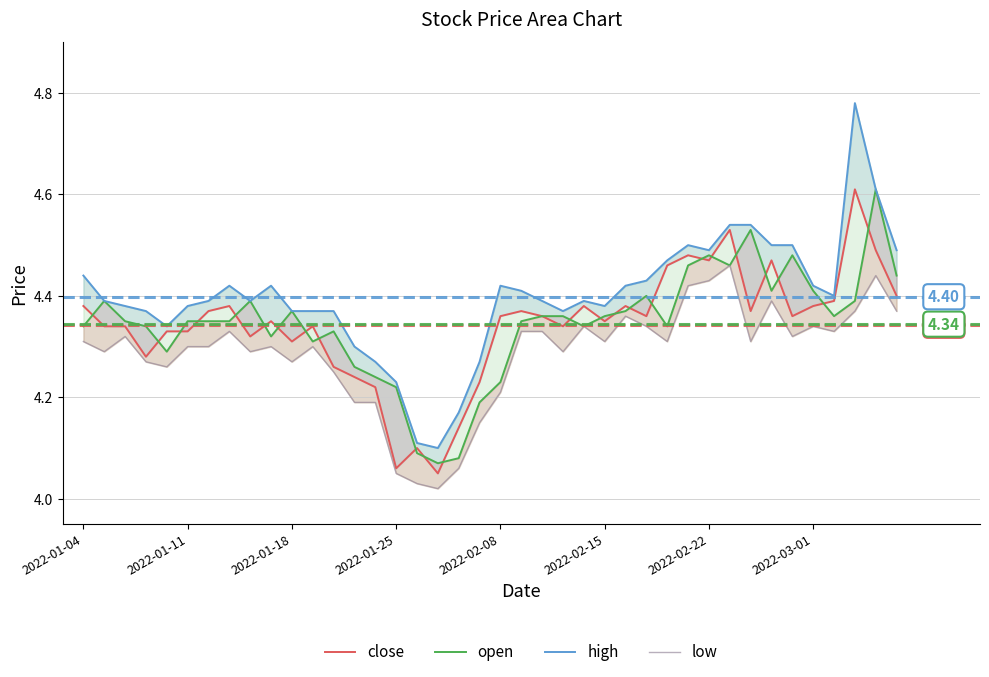

Which series changed the most between 23 and 27?

high